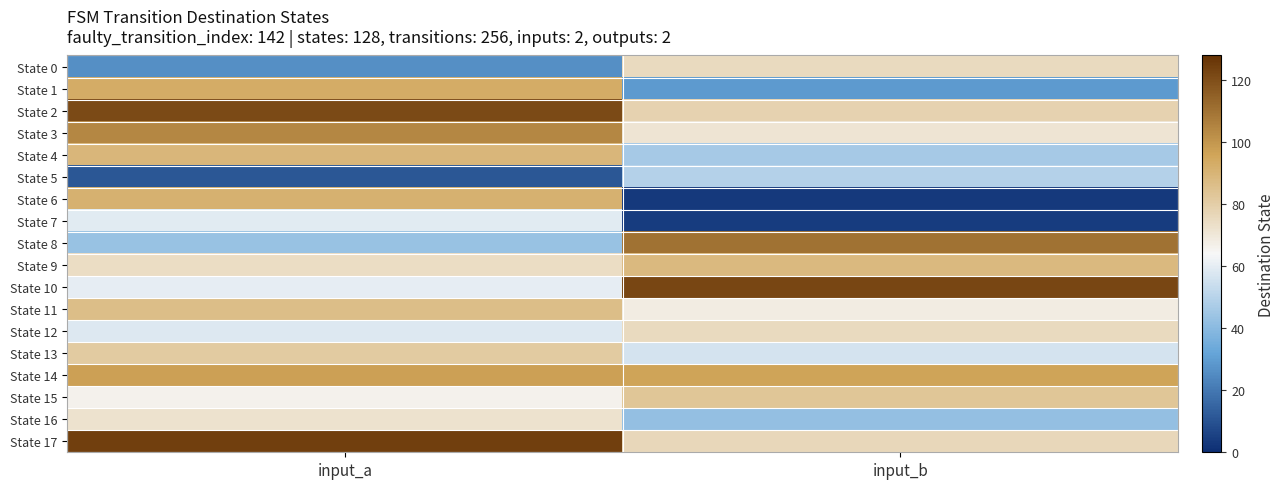

List the series in order of their peak value, highest first.

State 17, State 10, State 2, State 8, State 3, State 14, State 1, State 6, State 4, State 9, State 11, State 15, State 13, State 0, State 12, State 16, State 7, State 5